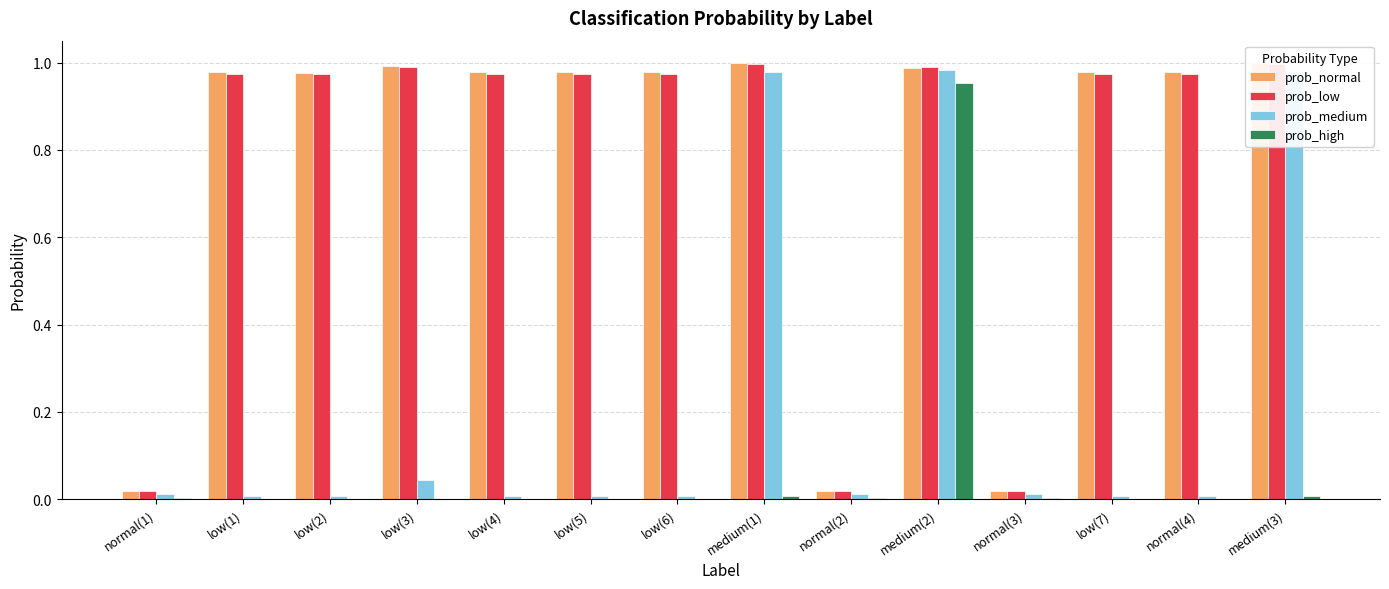

Between normal(3) and low(3), which is larger?

low(3)